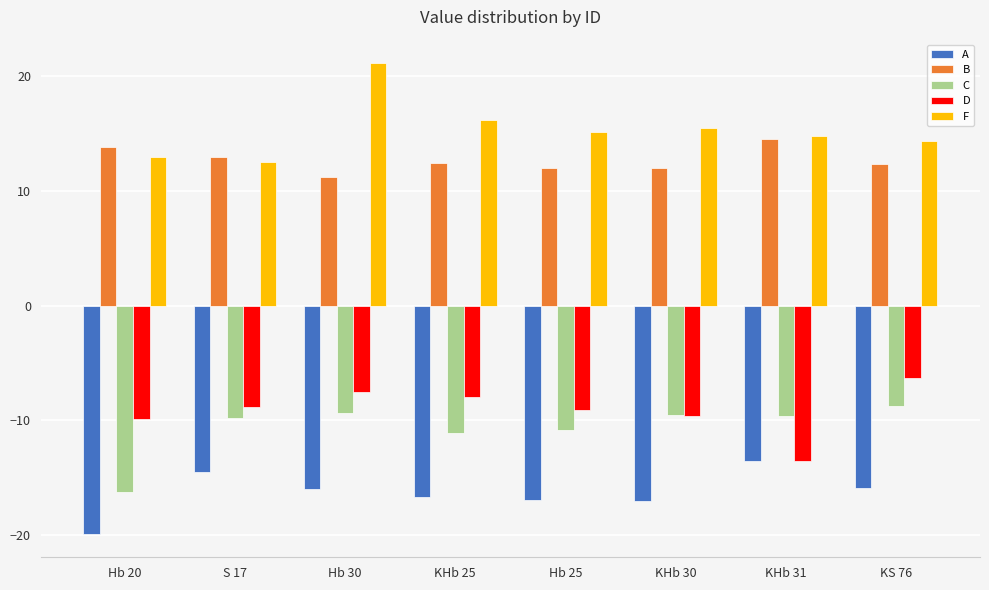

The value of A at KHb 25 is -23.7. True or false?

False